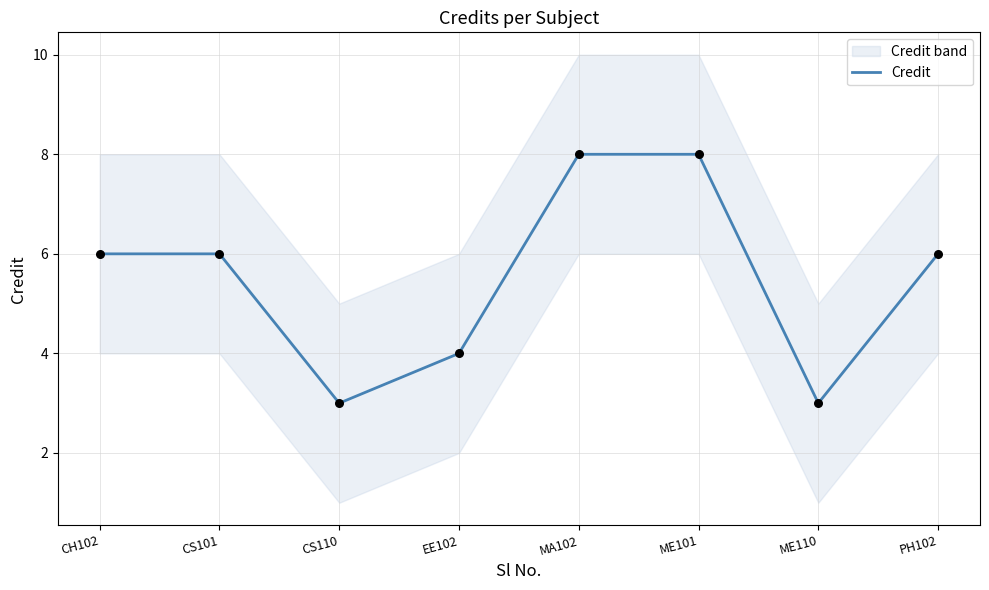

Which has a higher value, ME101 or EE102?

ME101